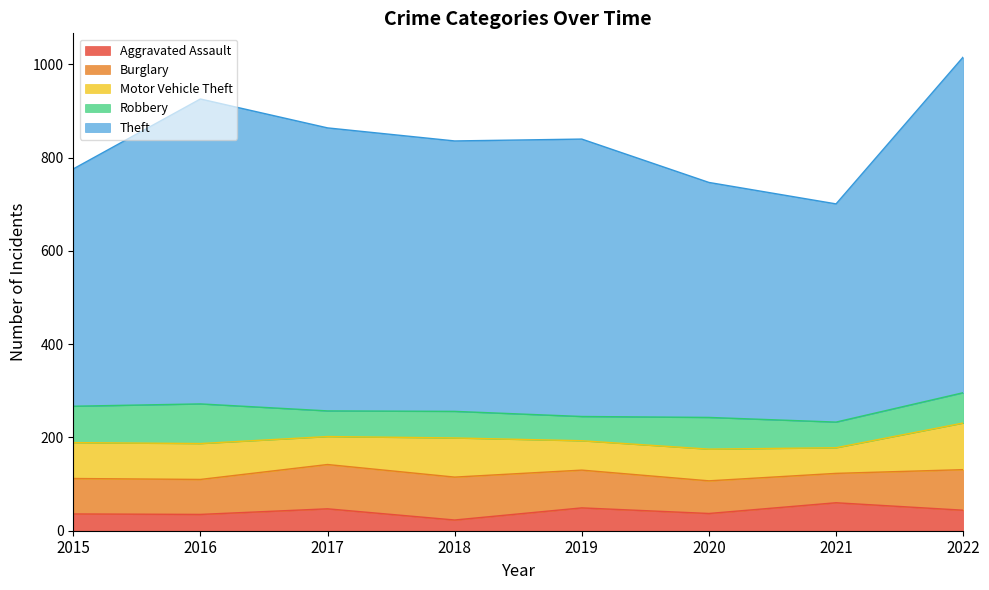

True or false: Motor Vehicle Theft and Theft cross at least once.

False